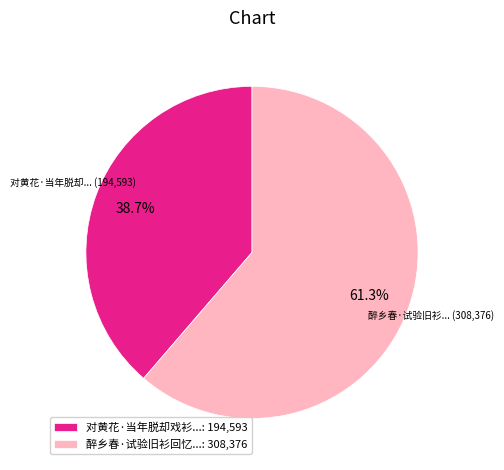

What is the largest slice in the pie chart?

醉乡春·试验旧衫回忆...: 308,376